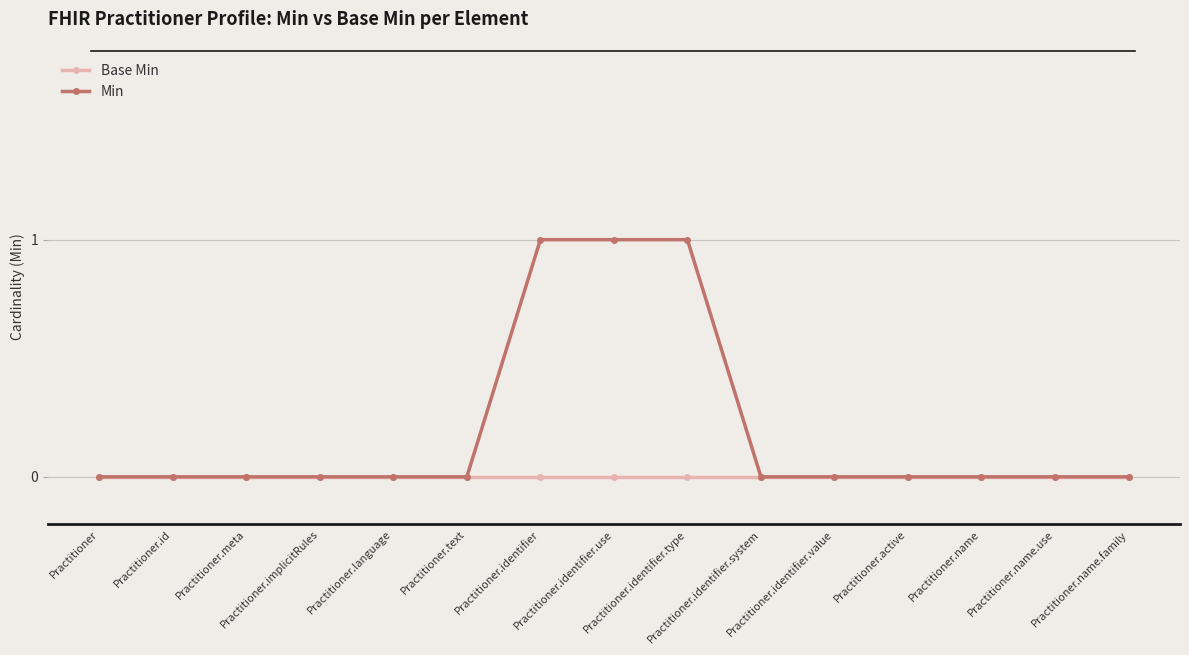

Which series has the largest total across all categories?

Min